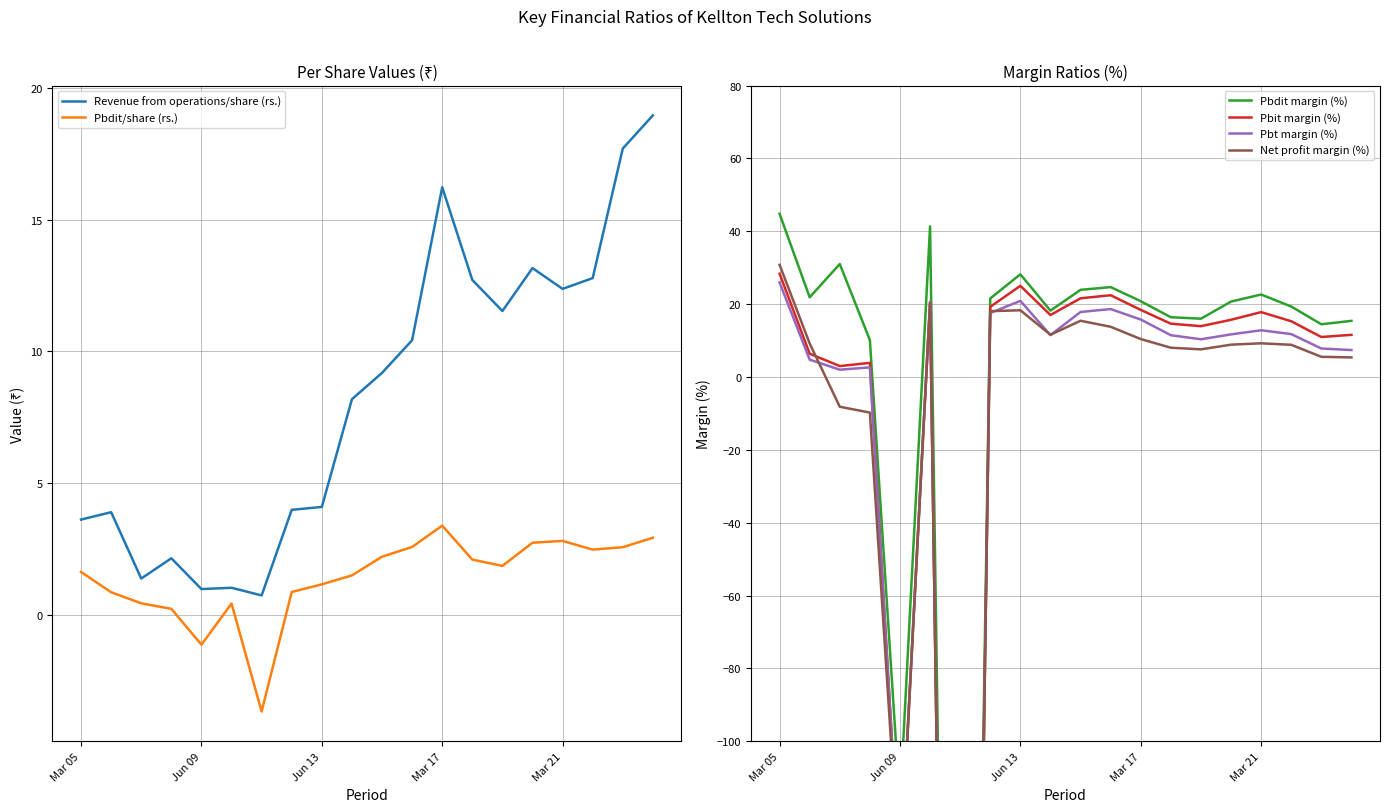

What is the minimum value for Pbdit/share (rs.)?

-3.7